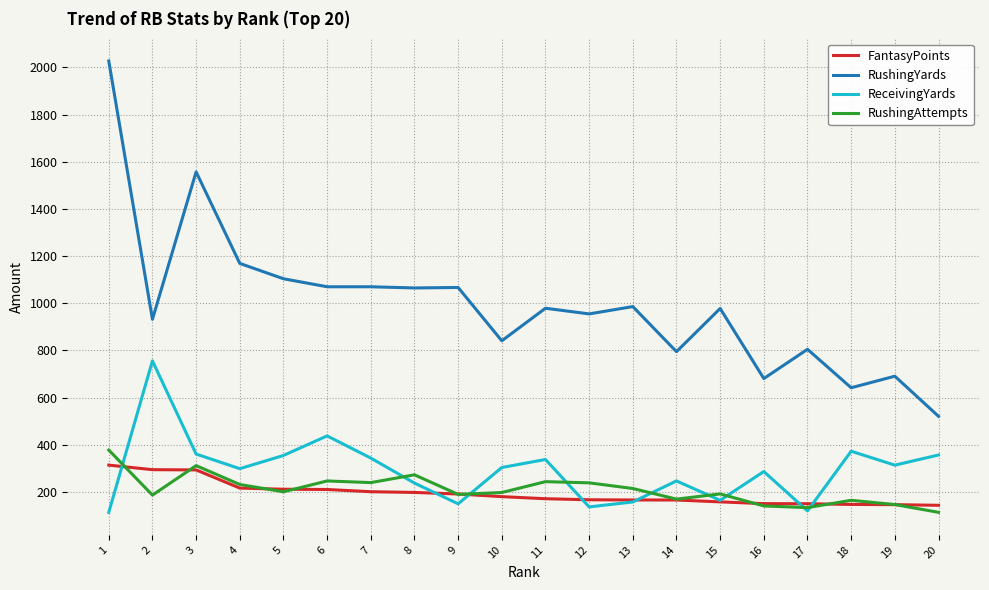

True or false: RushingAttempts and ReceivingYards cross at least once.

True